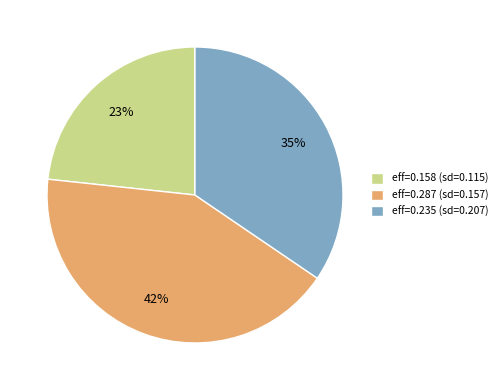

How many slices are in this pie chart?

3